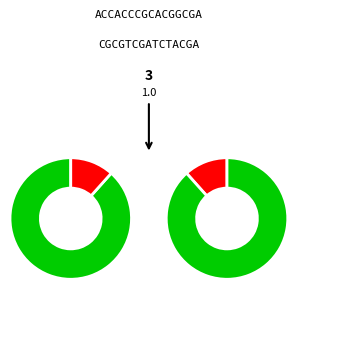

How many slices are in this pie chart?

4